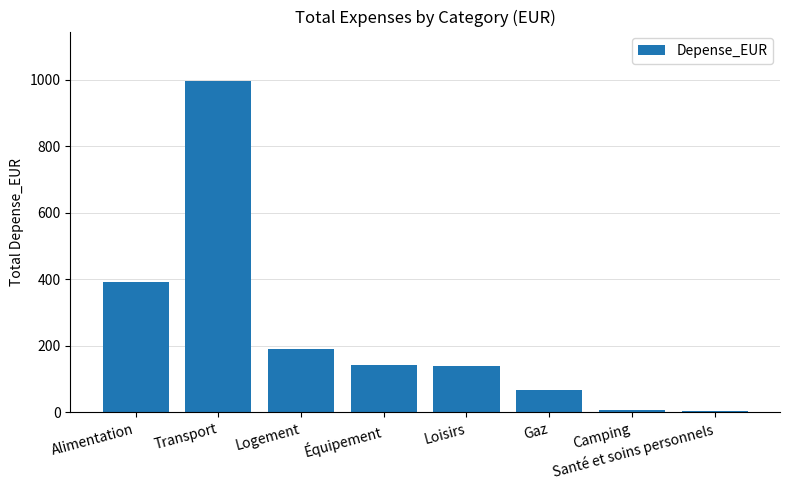

What is the label of the 4th bar from the left?

Équipement